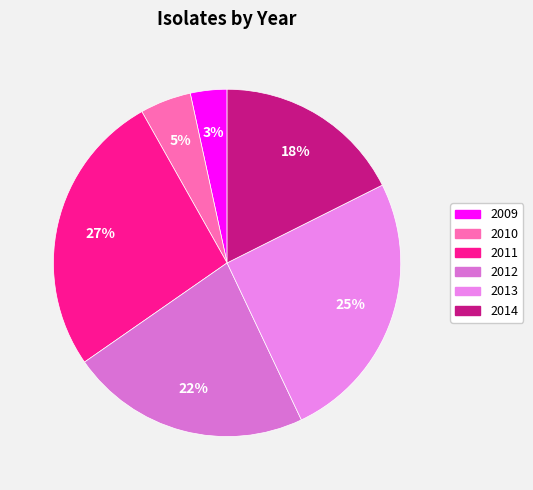

Count the number of slices in the pie.

6